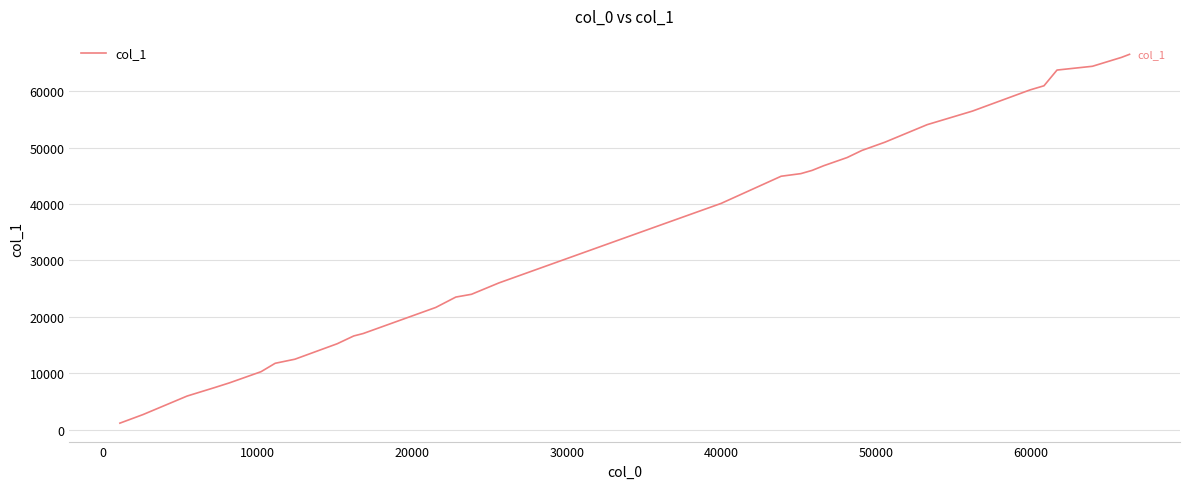

What is the maximum value shown in the chart?

66533